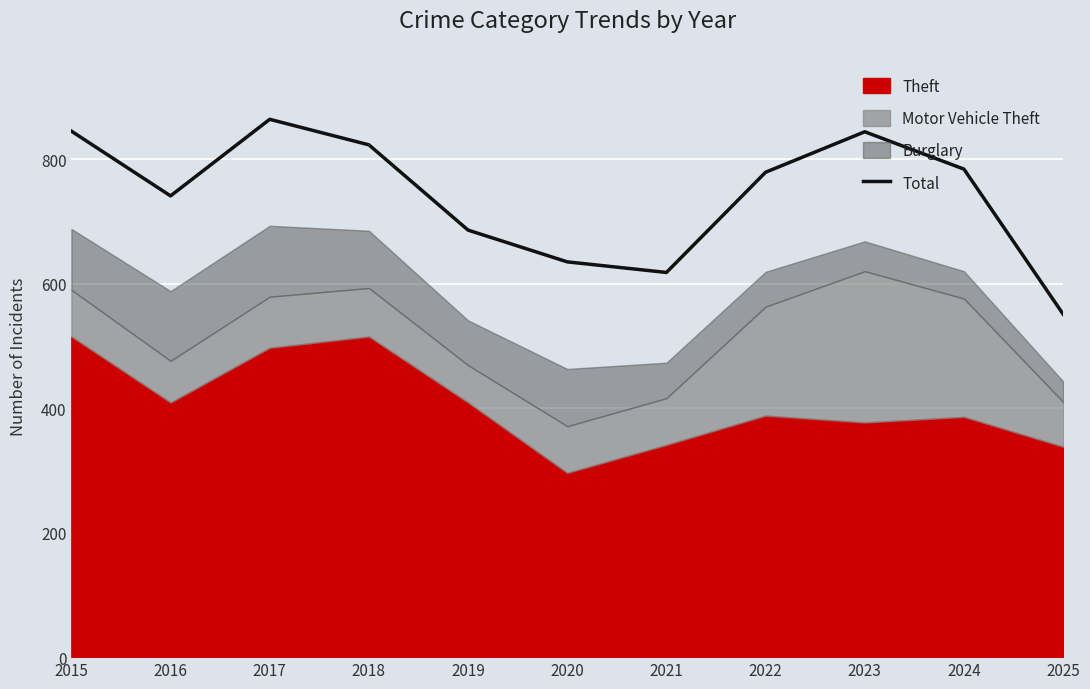

How many interior local peaks (higher than both neighbors) does the data have?

2